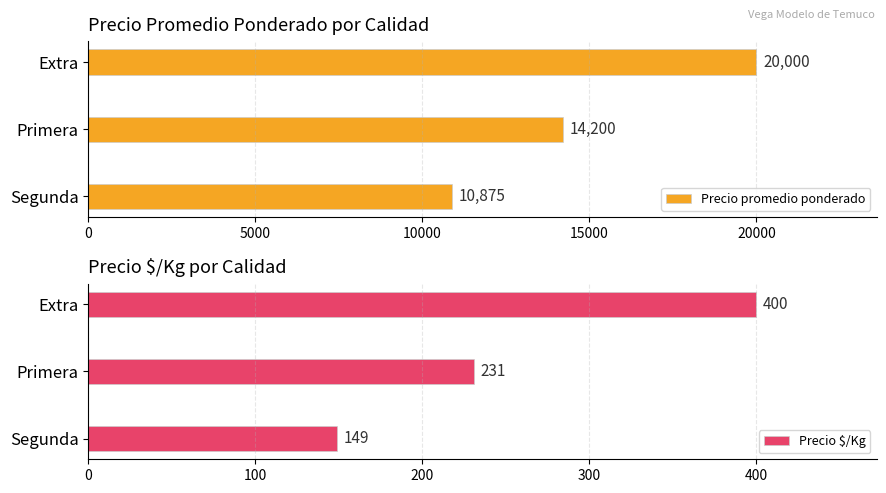

List the series in order of their overall mean, lowest first.

Precio $/Kg, Precio promedio ponderado